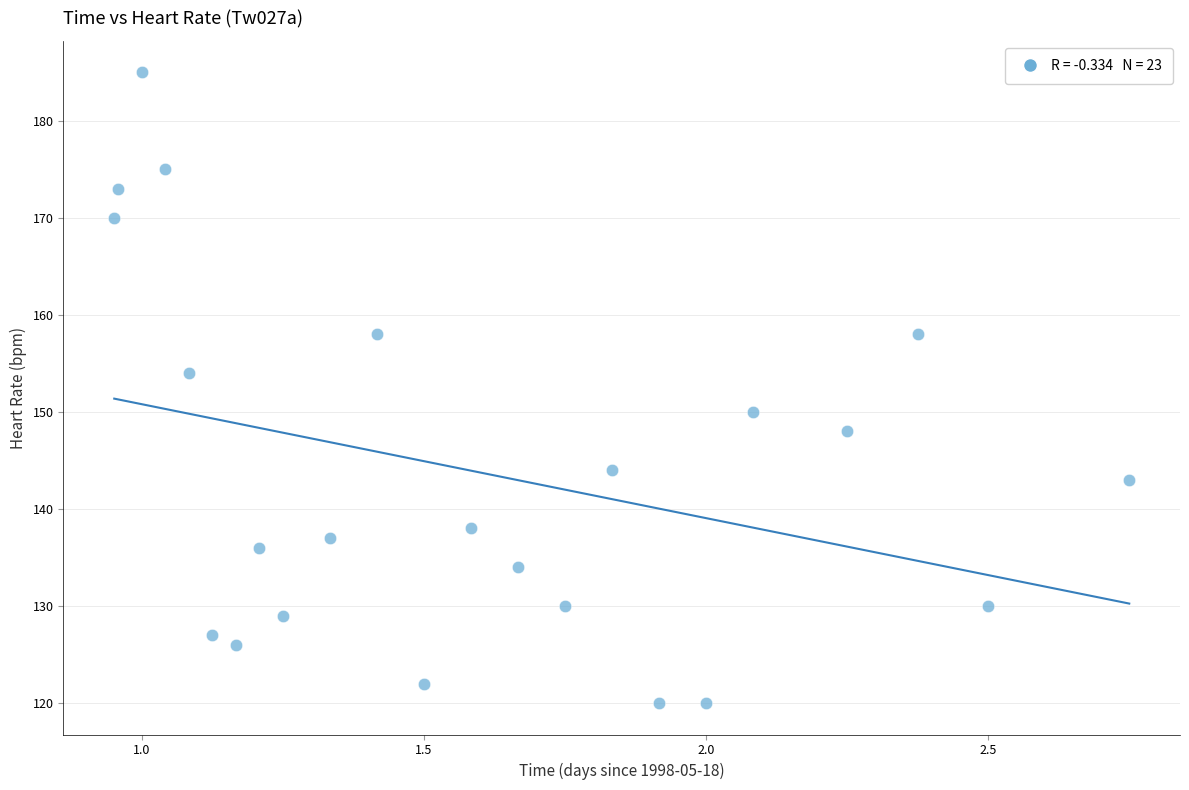

What is the range of Y values (max minus min)?

65